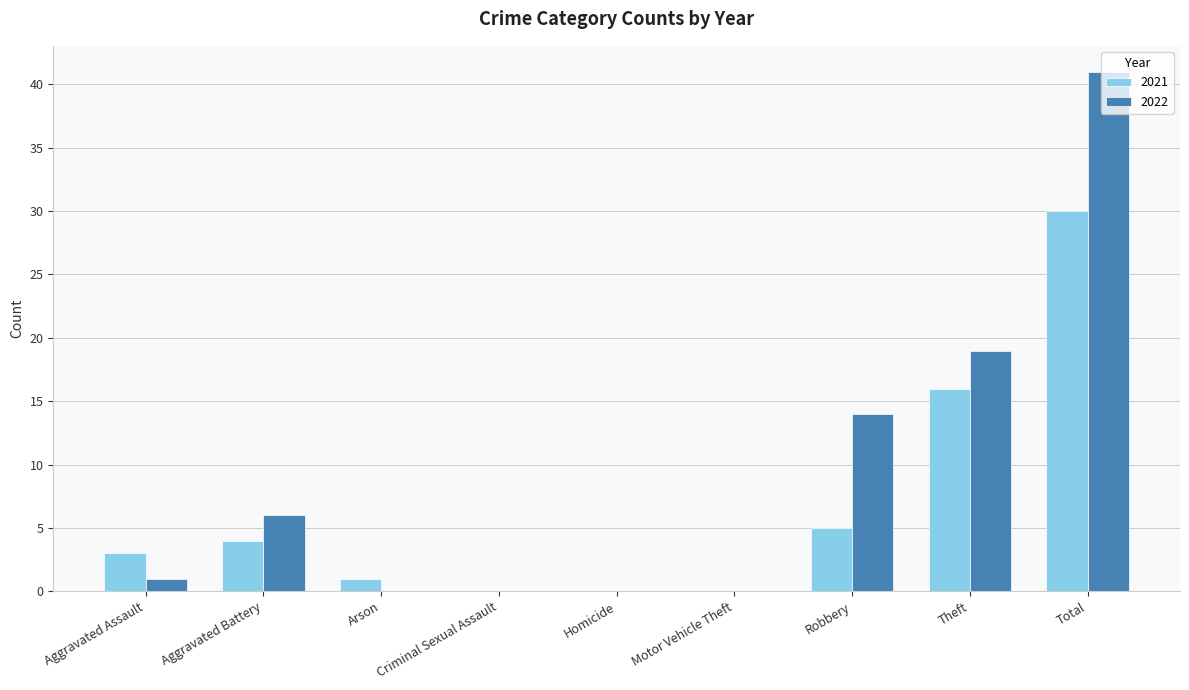

What is the difference between the 2022 values at Criminal Sexual Assault and Aggravated Battery?

6